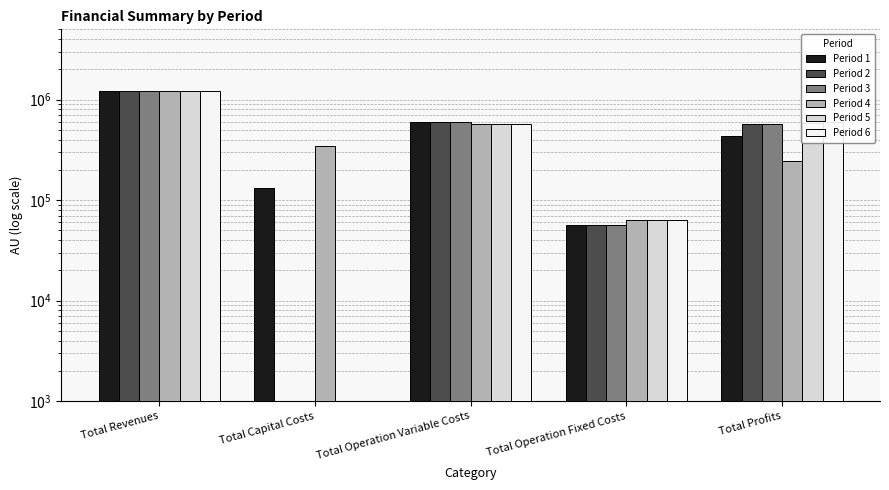

What is the label of the 4th bar from the right?

Total Capital Costs